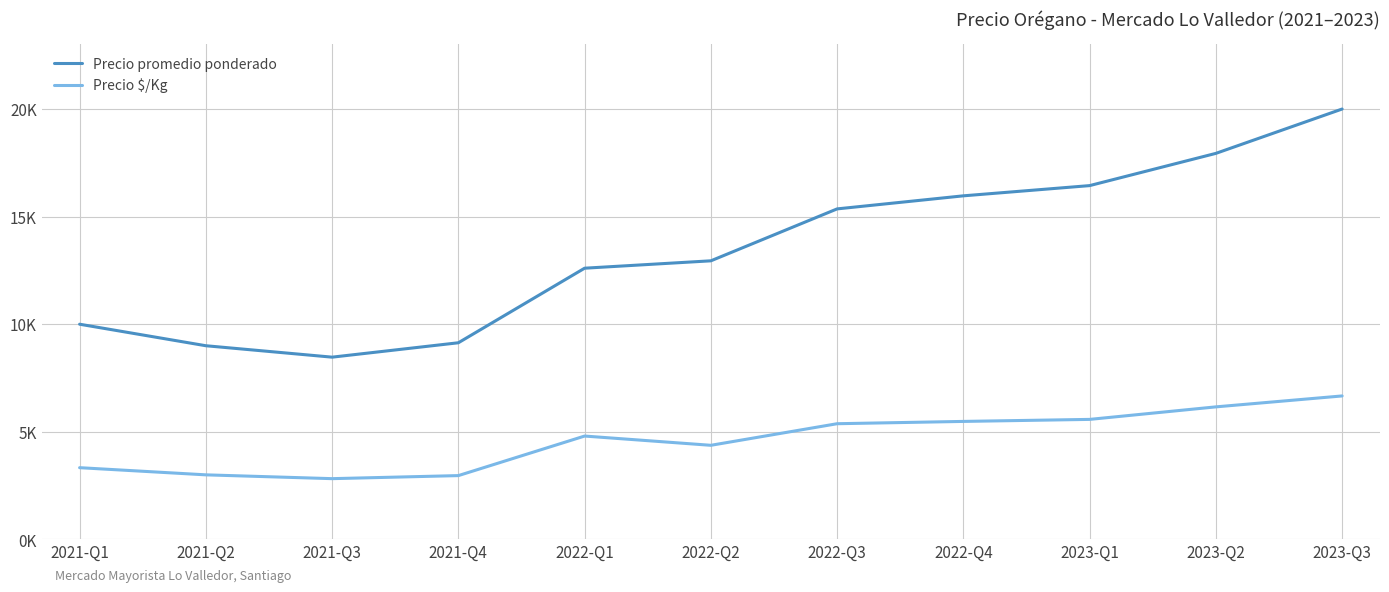

What are all the series names shown in the legend?

Precio promedio ponderado, Precio $/Kg